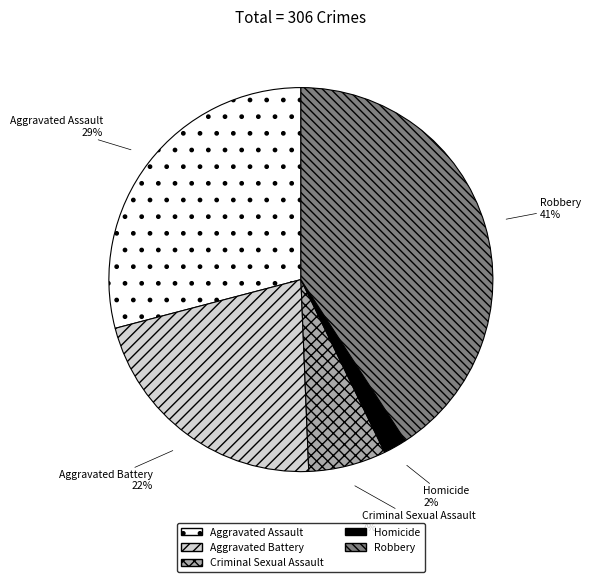

Does any single category account for the majority?

No